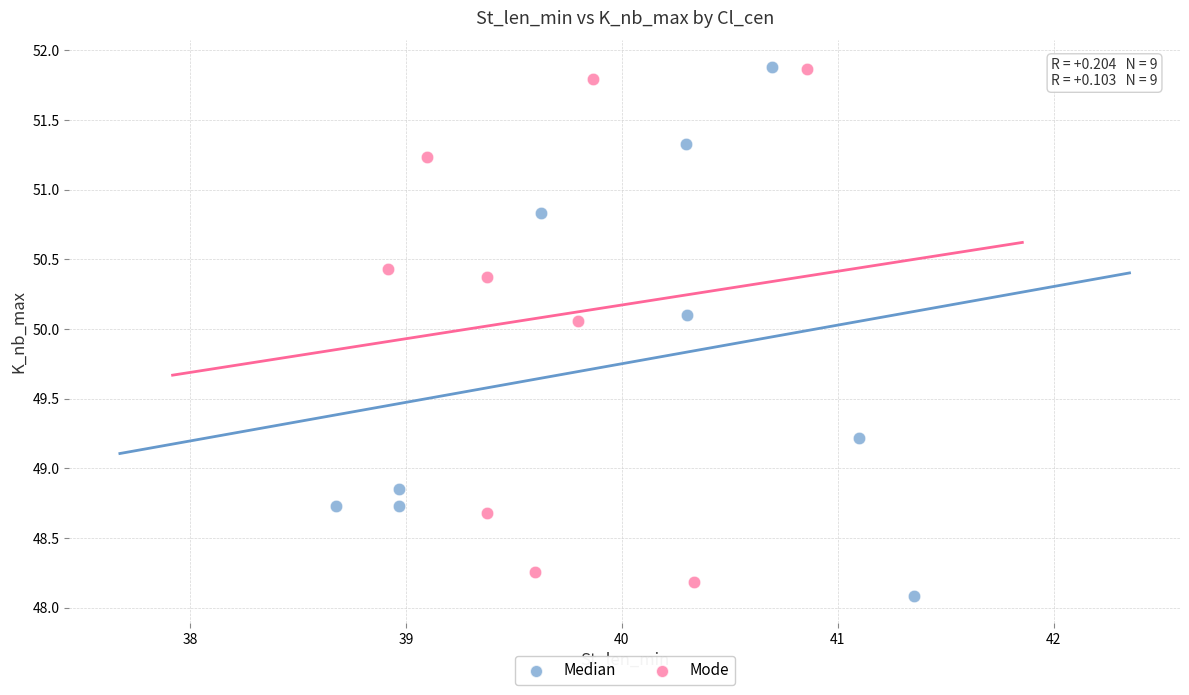

Which series has the widest spread of Y values?

Median